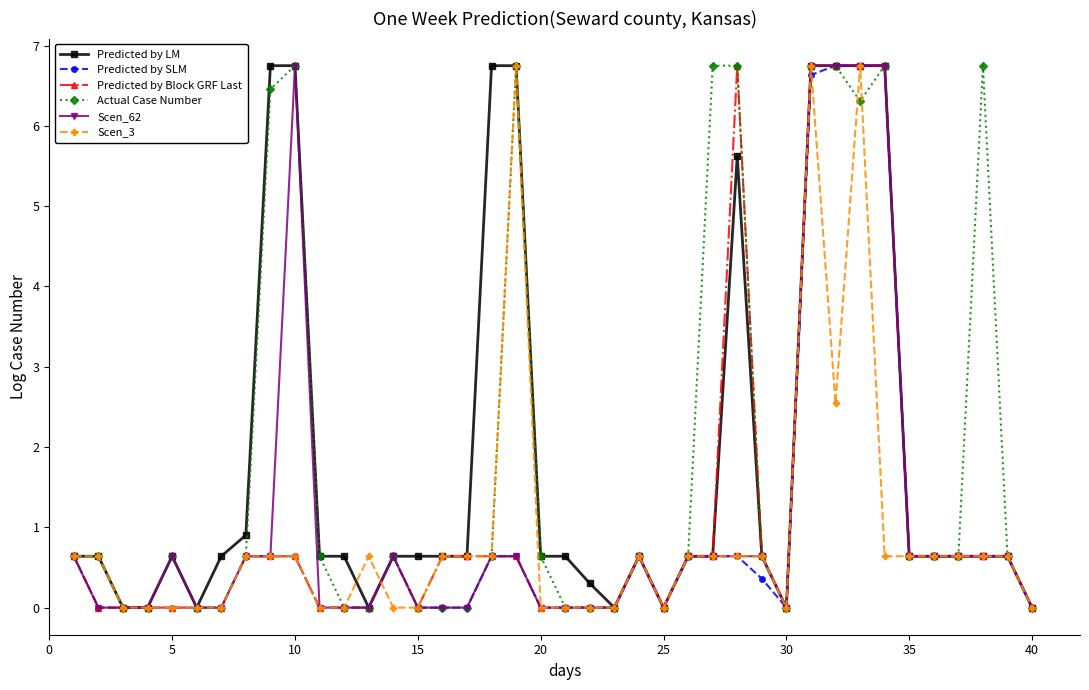

What is the highest value of the Predicted by SLM series?

6.8